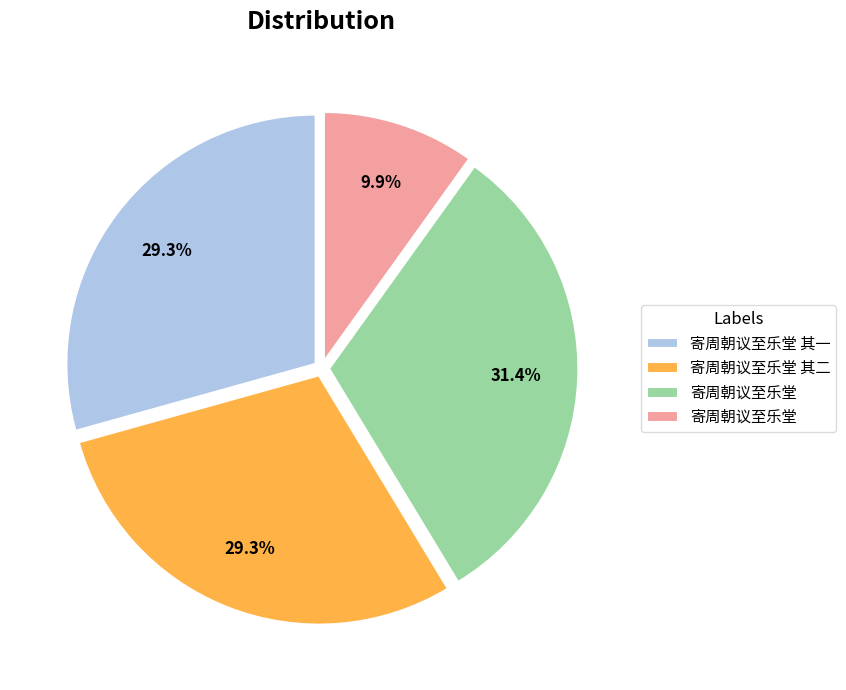

How many slices are in this pie chart?

4